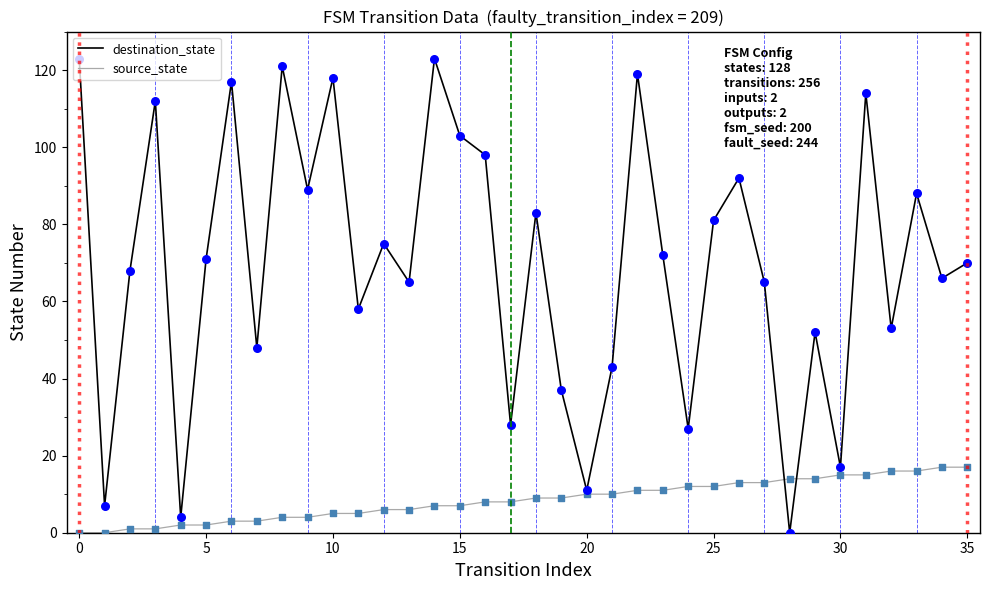

Which series has the largest total across all categories?

destination_state